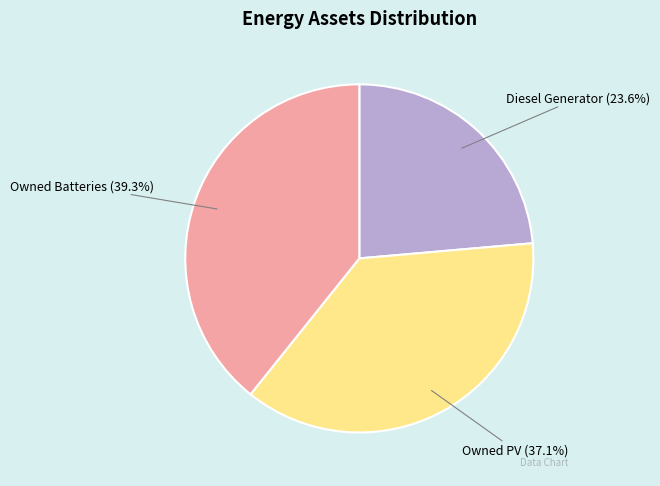

Does any single category account for the majority?

No